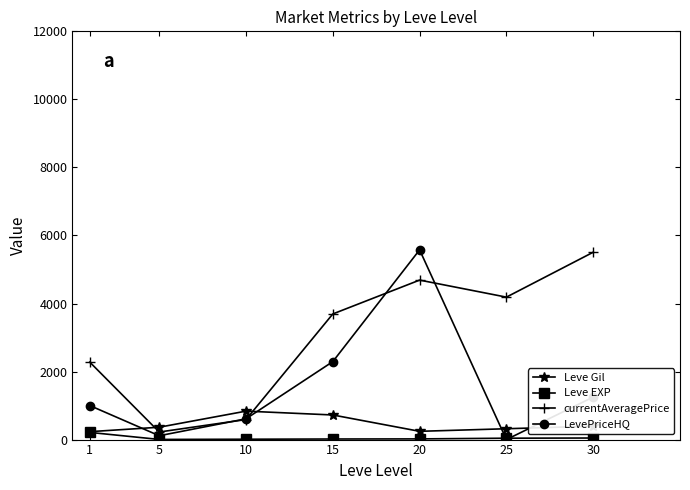

How many positive values does the LevePriceHQ series have?

6